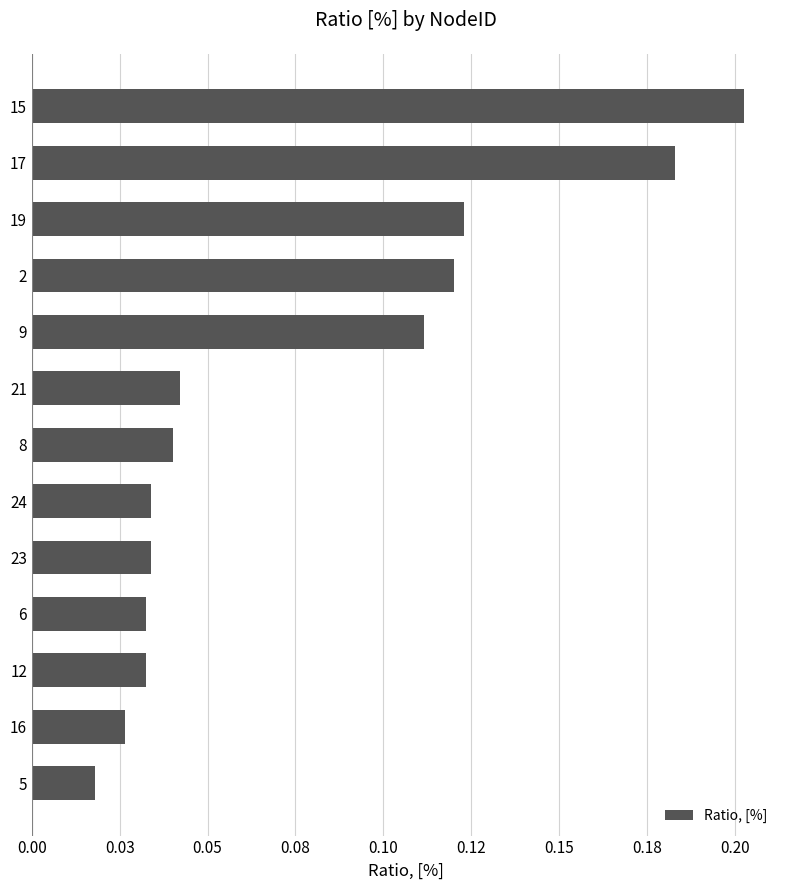

What is the greatest value displayed?

0.2